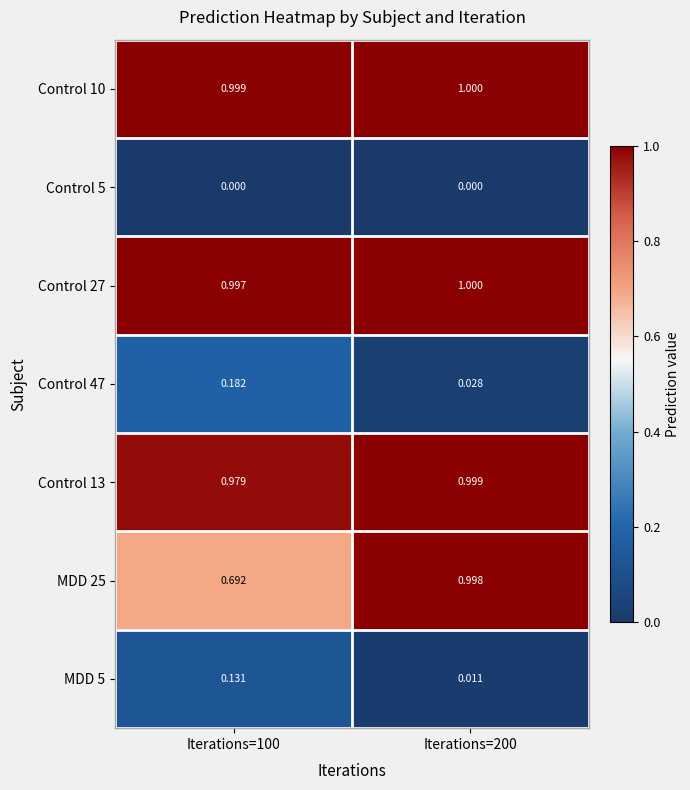

Between Iterations=100 and Iterations=200, which series saw the biggest shift?

MDD 25